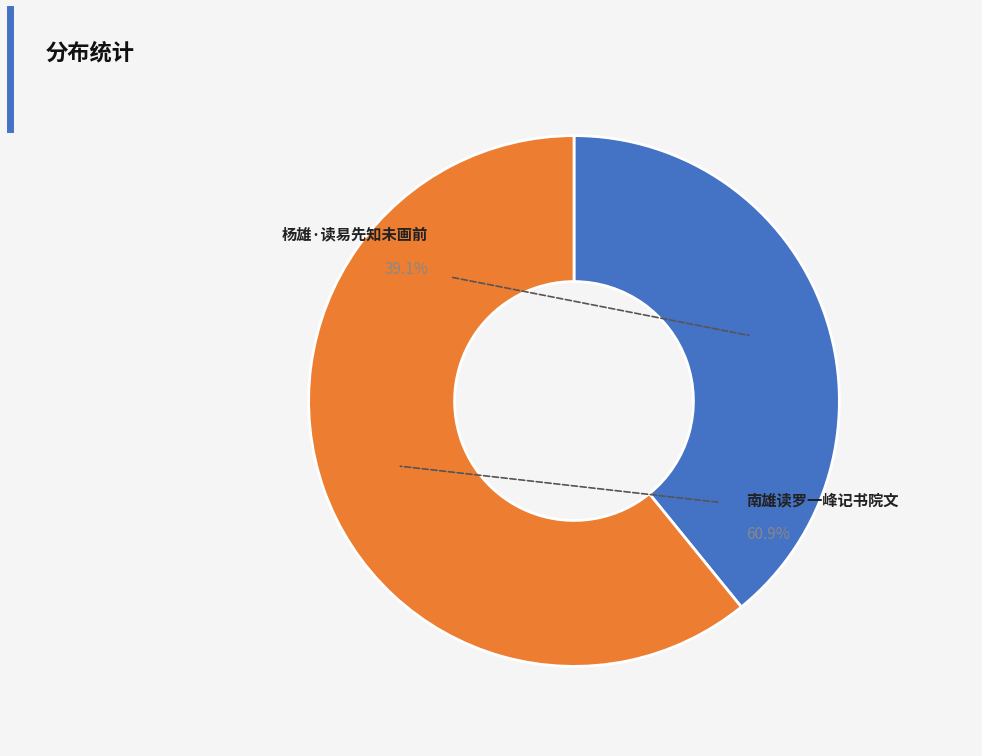

How much of the chart is everything except 杨雄·读易先知未画前?

60.9%